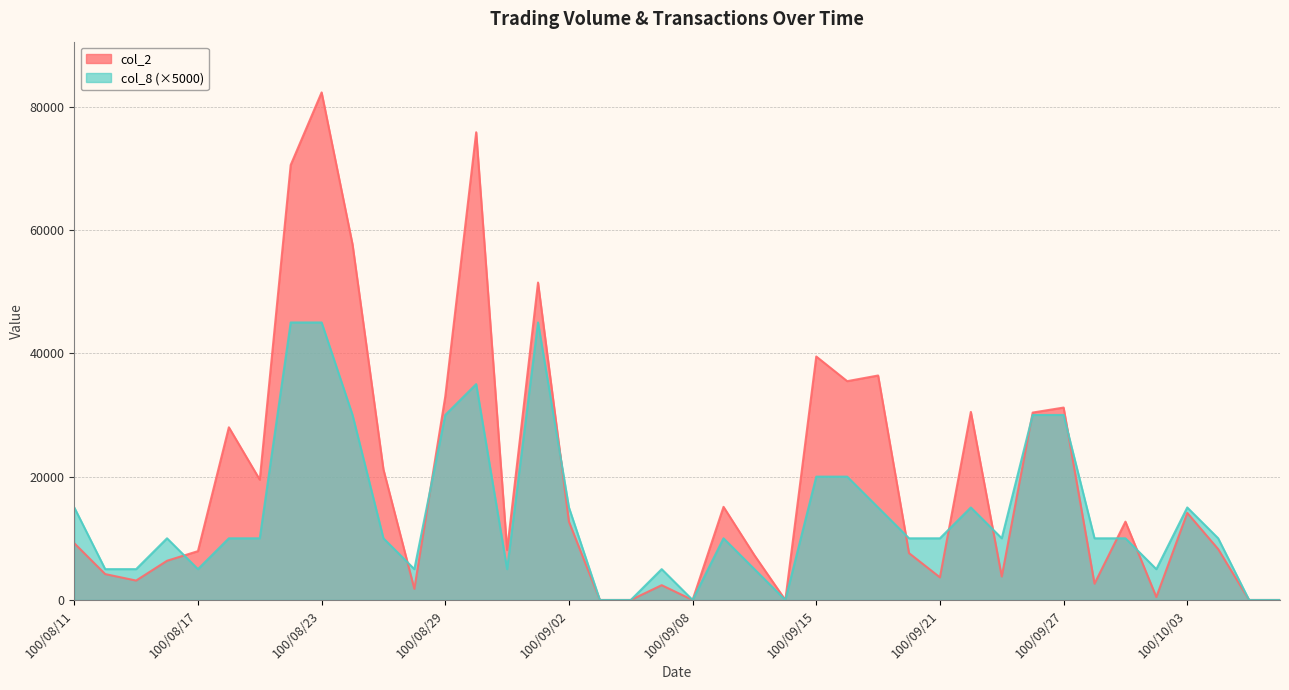

At which label is col_8 closest to 22500?

100/09/15